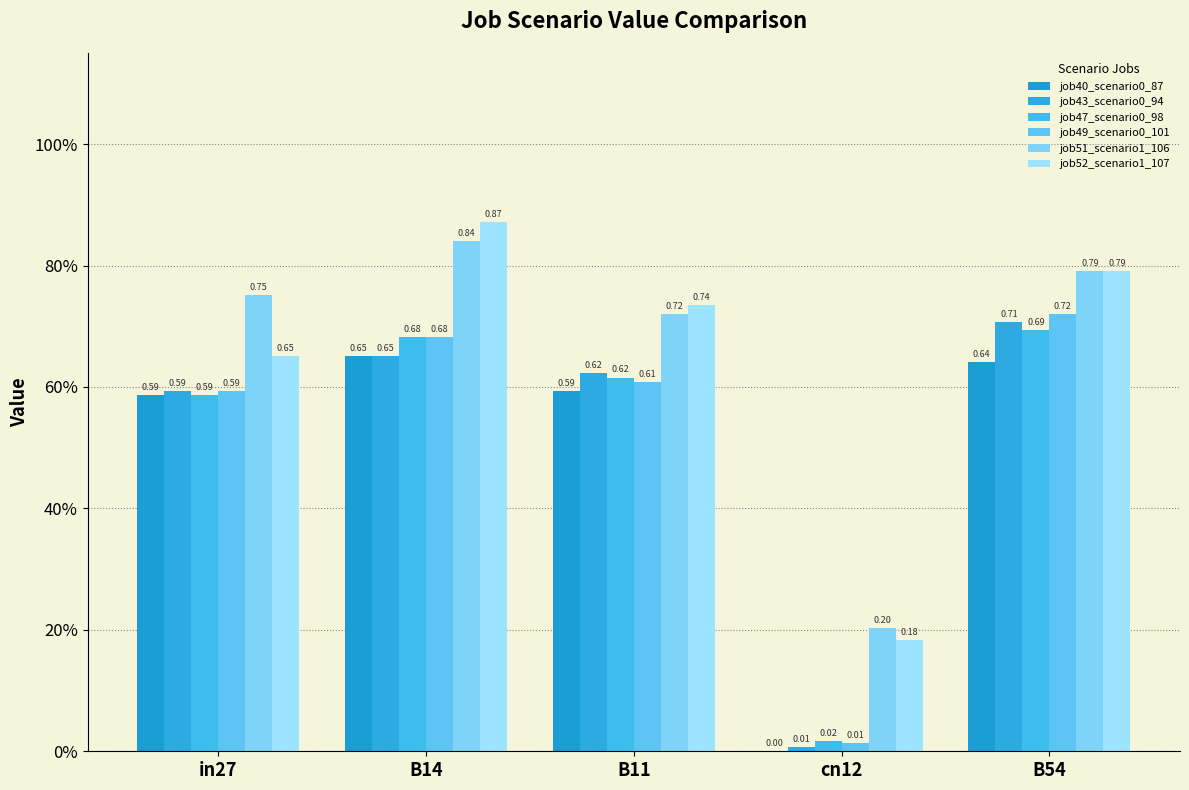

What is the value of the job51_scenario1_106 bar at the 2nd from the left?

0.8